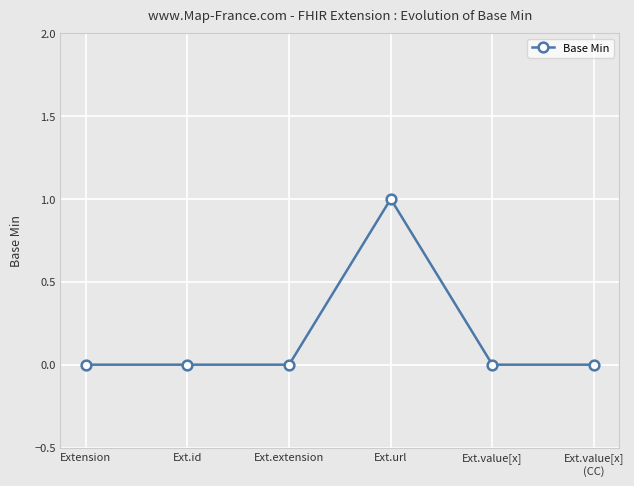

The chart shows a value of 0 at Ext.value[x]. True or false?

True